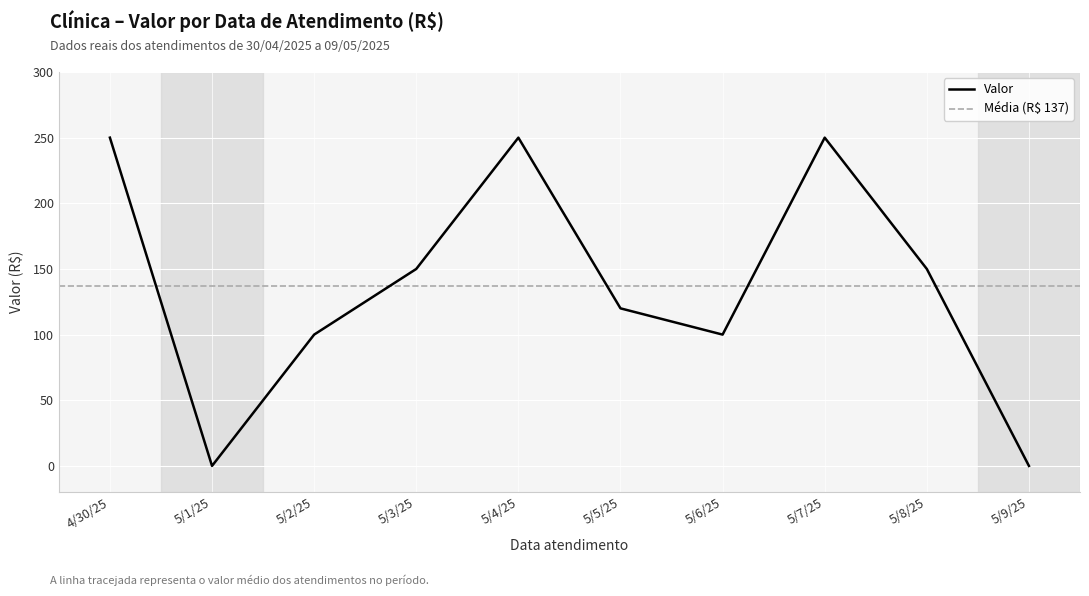

How many data points are less than 150?

5